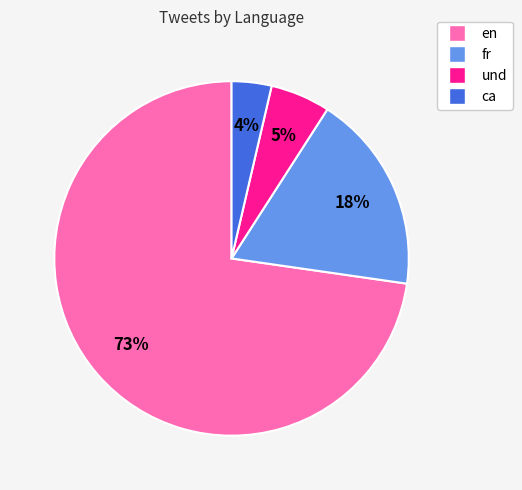

Do ca and und together represent more than half of the pie?

No